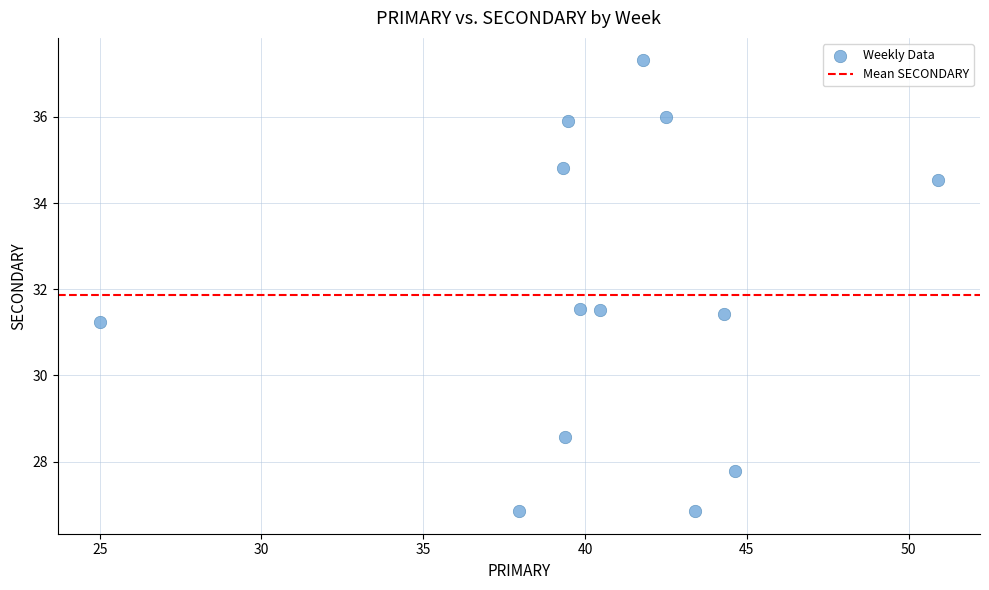

What is the range of X values (max minus min)?

25.9